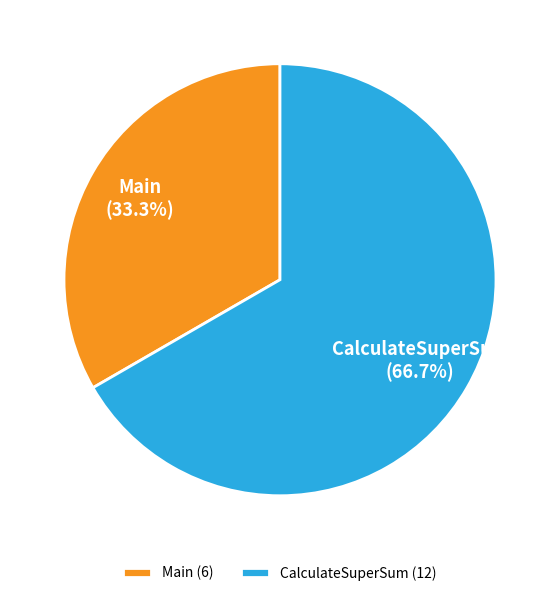

What is the ratio of the value at CalculateSuperSum to the value at Main?

2.0